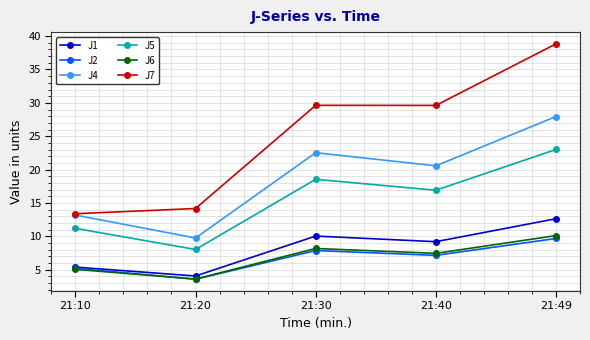

In J5, how many points are higher than both neighbors (excluding endpoints)?

1